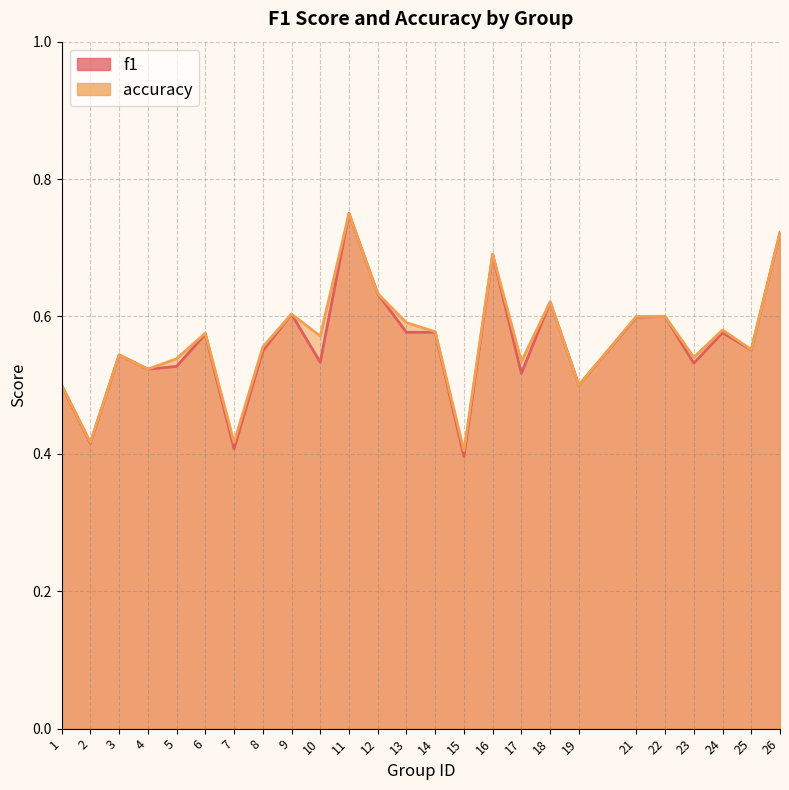

What is the maximum value shown in the chart?

0.8